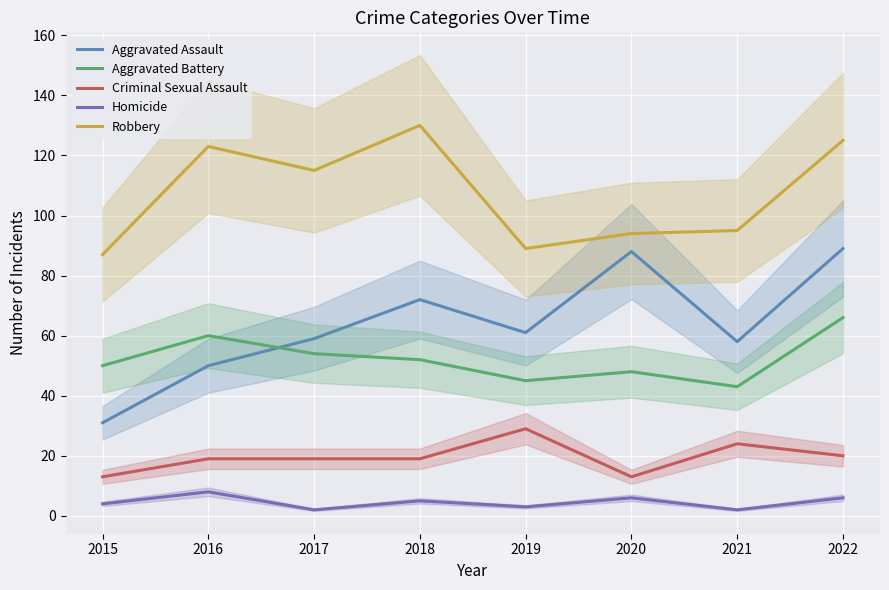

The value of Aggravated Battery at 2019 is 45. True or false?

True